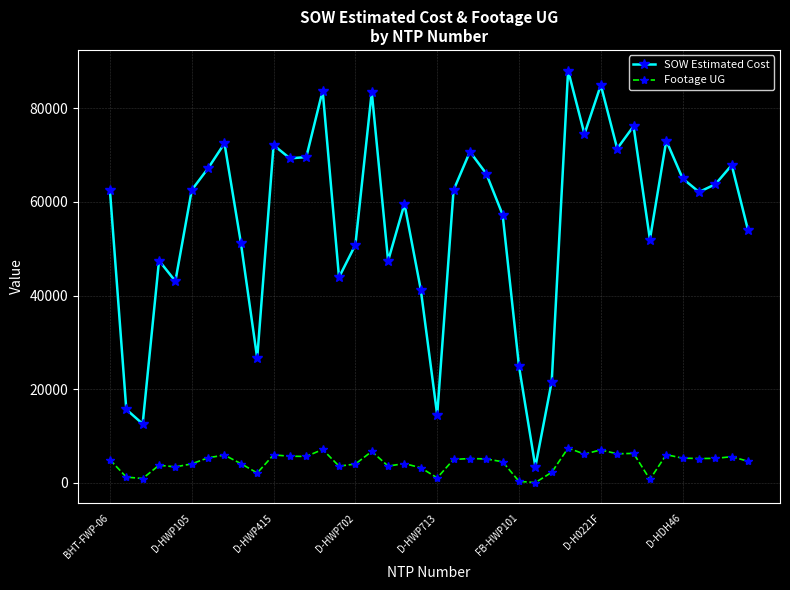

Which series has the largest total across all categories?

SOW Estimated Cost